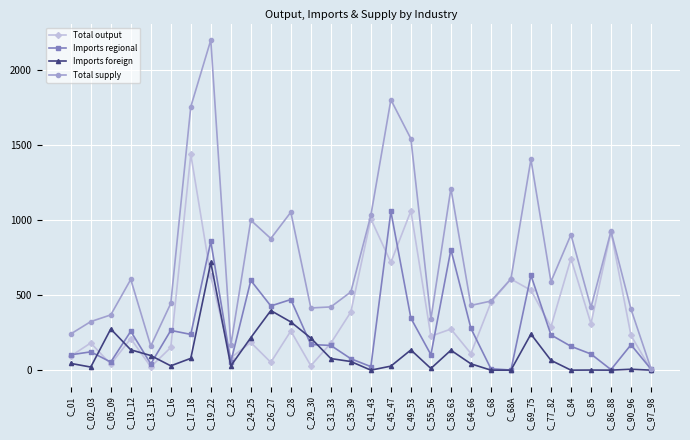

Is it true that Imports regional equals 103.1 at C_55_56?

True